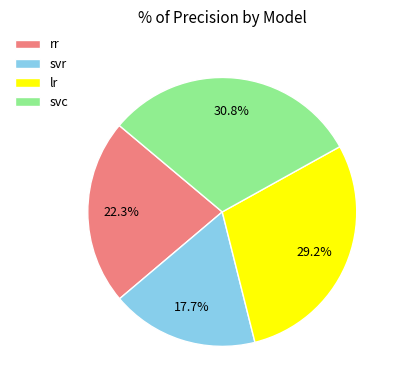

What percentage is the rr slice, to the nearest percent?

22%